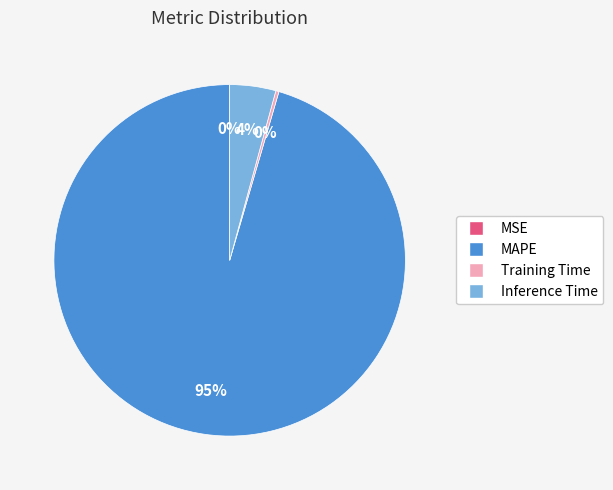

To the nearest percent, what is the average slice percentage?

25%